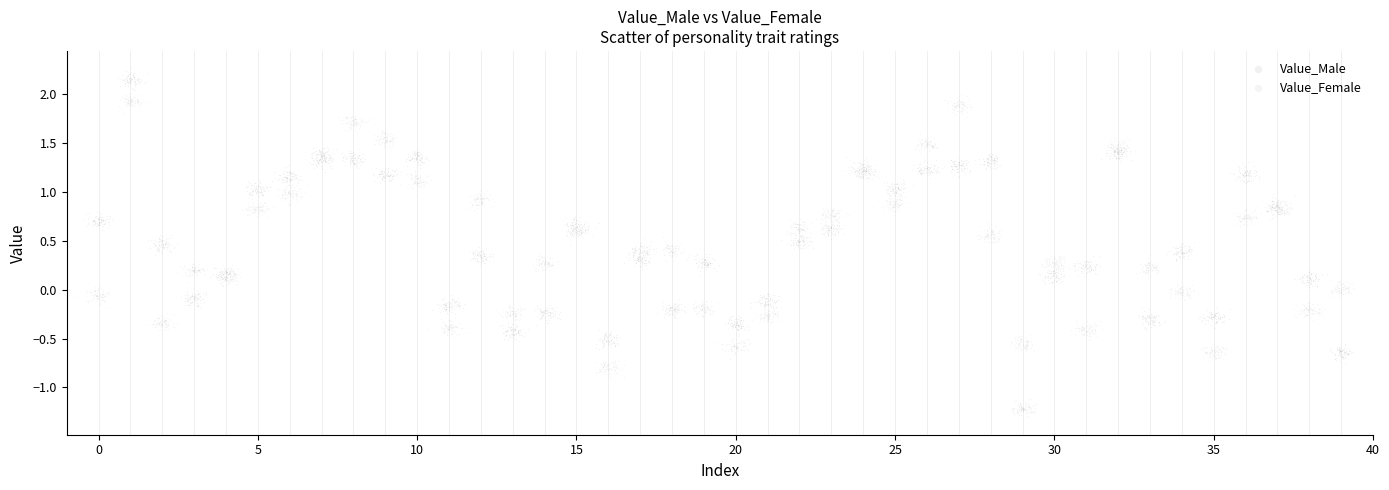

Which series contains the lowest Y value?

Value_Male